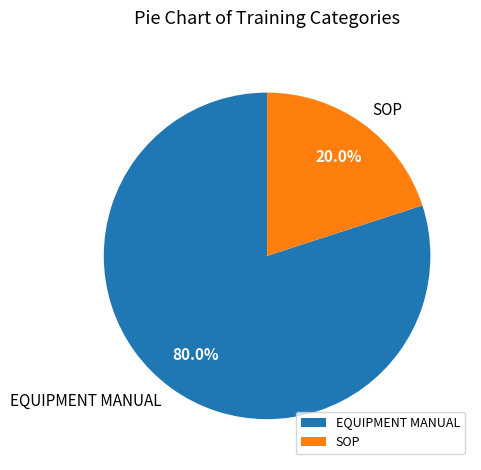

What is the ratio of the value at EQUIPMENT MANUAL to the value at SOP?

4.0